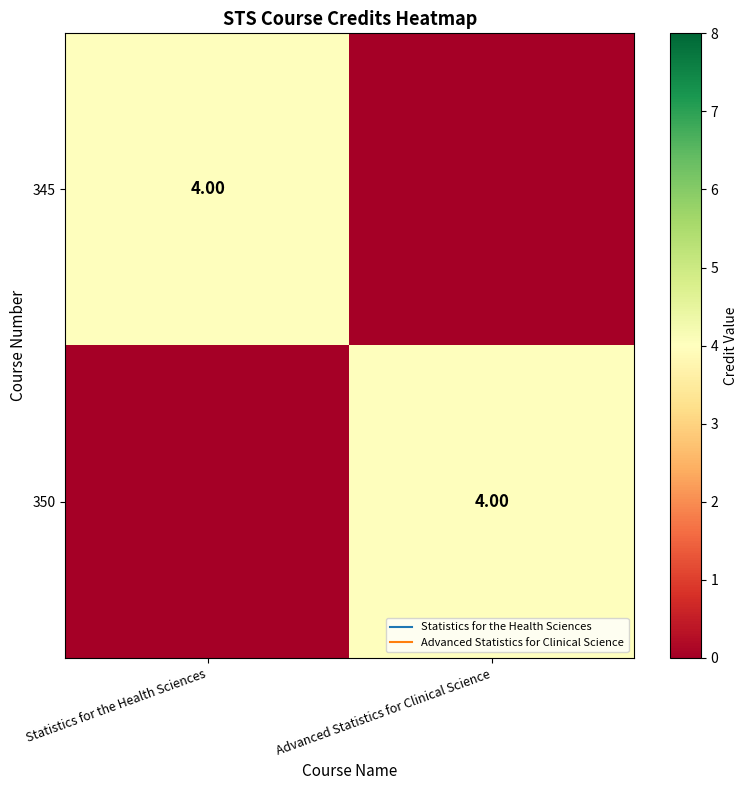

The row_1 series shows 4 at Advanced Statistics for Clinical Science. True or false?

True